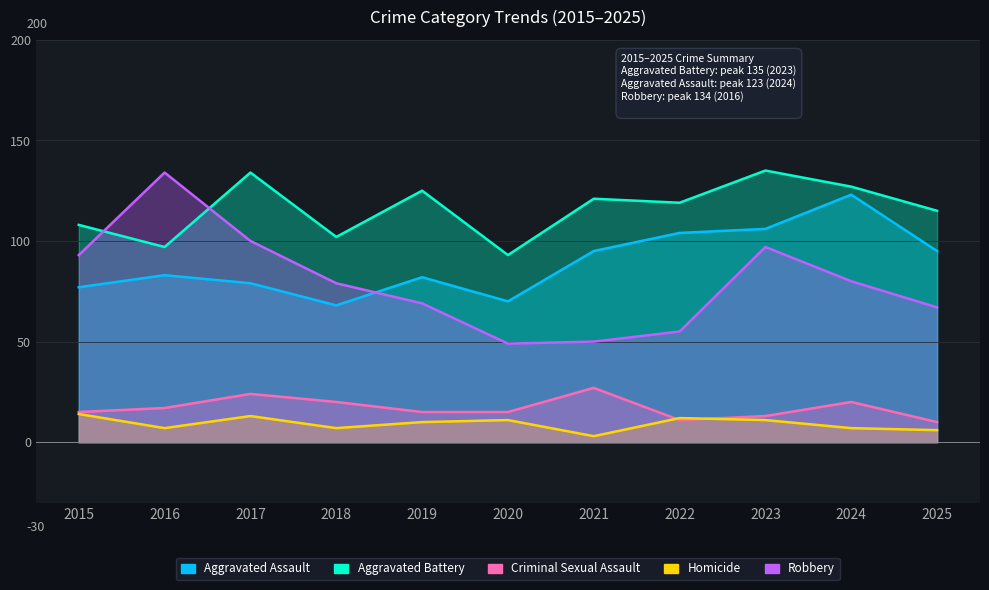

How many lines are shown in the chart?

5